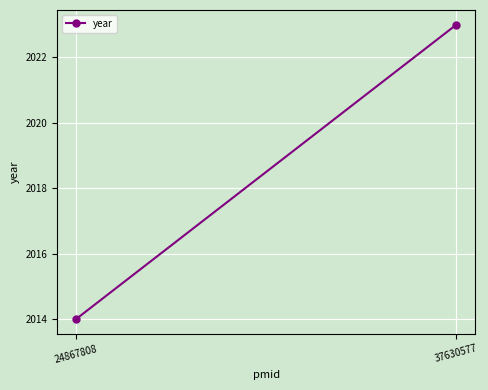

What is the sum of the values at 24867808 and 37630577?

4037